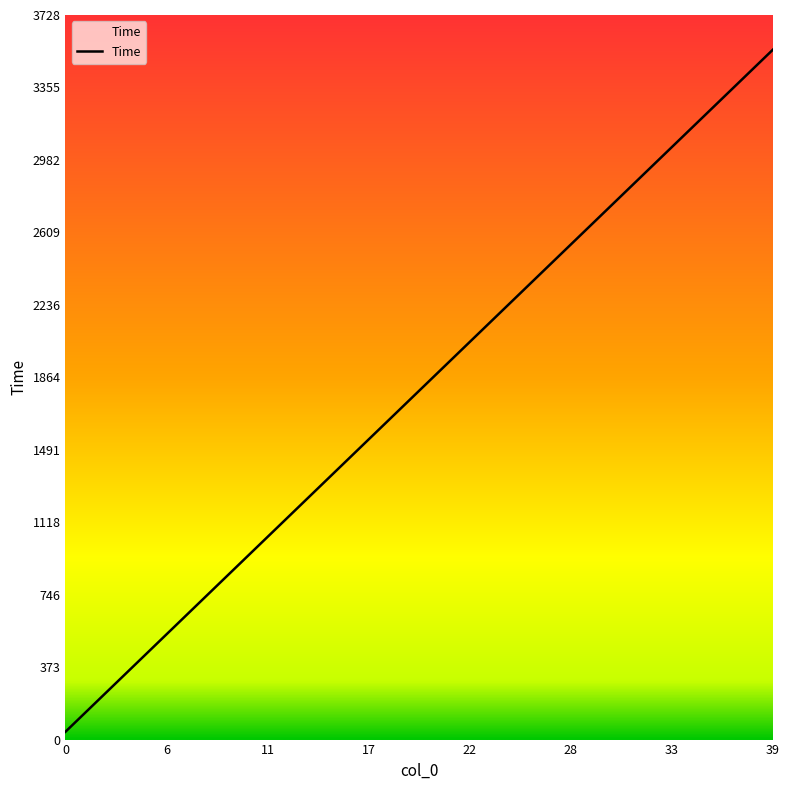

What is the difference between the maximum and minimum values?

3510